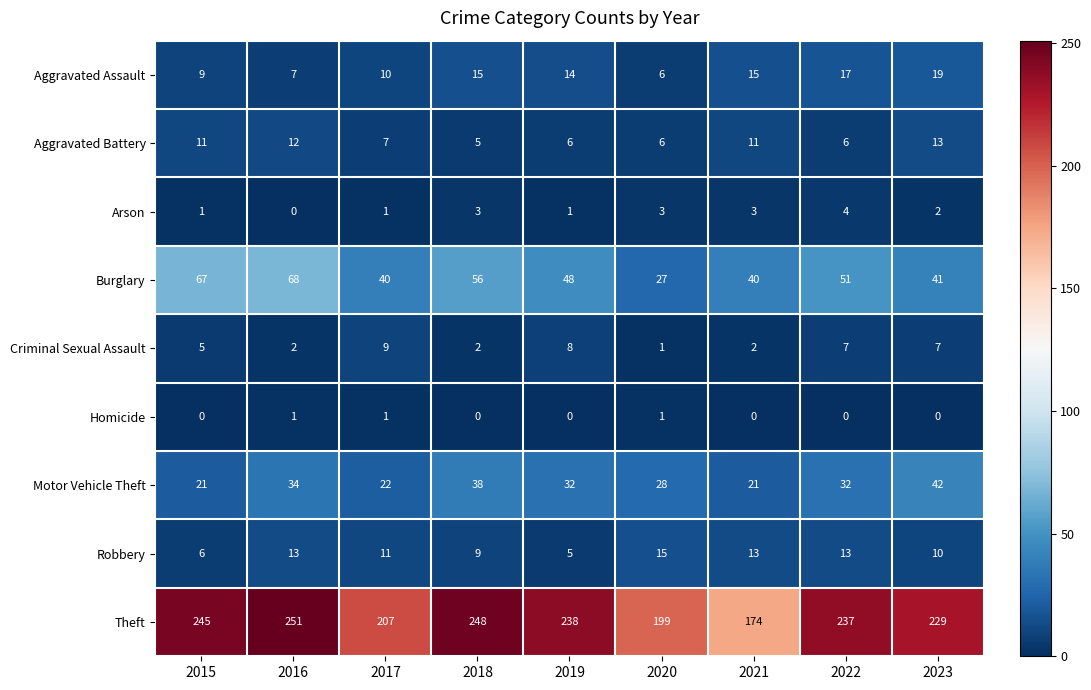

How many data points does each series have?

9